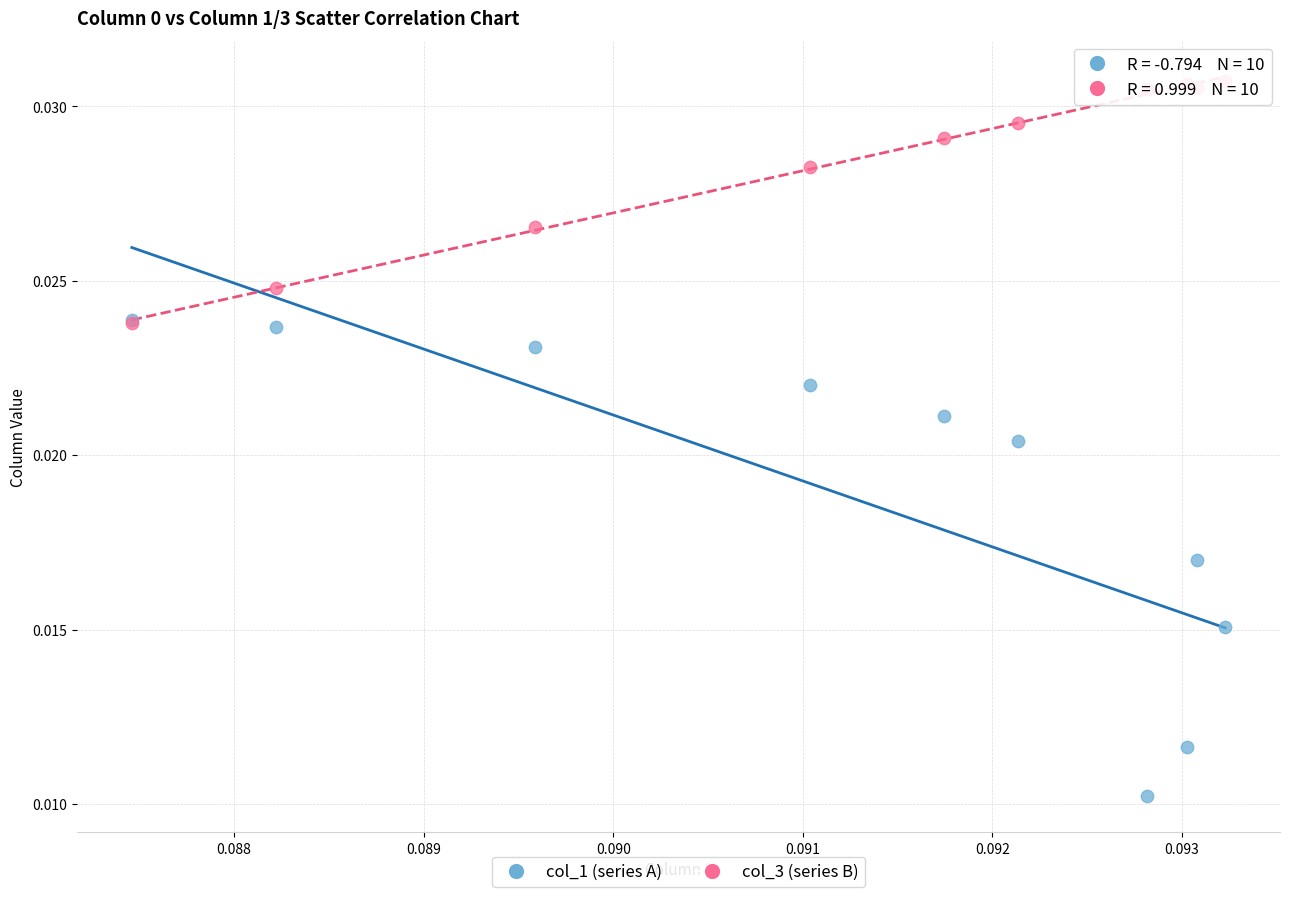

What are all the series names shown in the legend?

col_1 (series A), col_3 (series B)